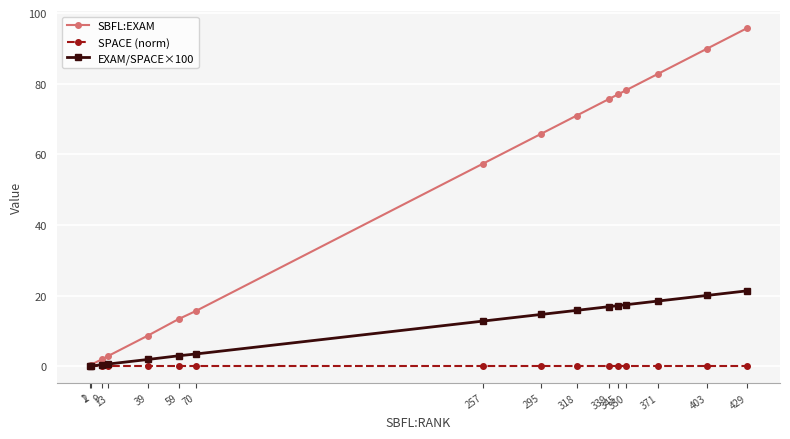

Rank the series by their average value, from highest to lowest.

SBFL:EXAM, EXAM/SPACE×100, SPACE (norm)